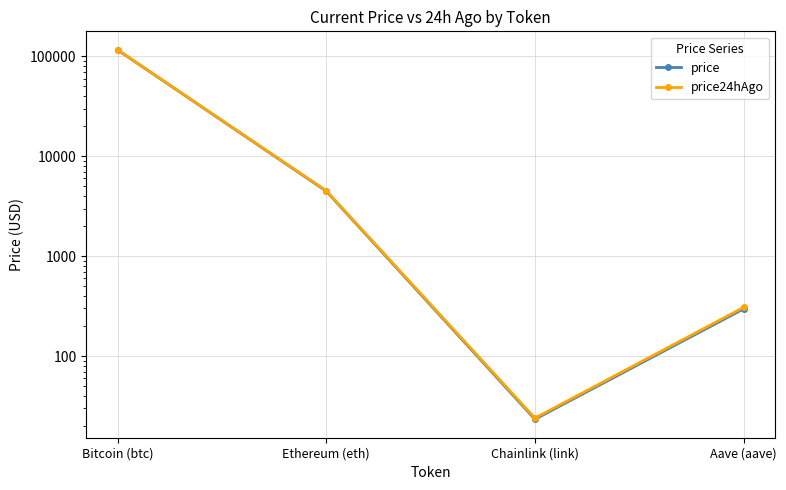

What position from the right is Aave (aave)?

1